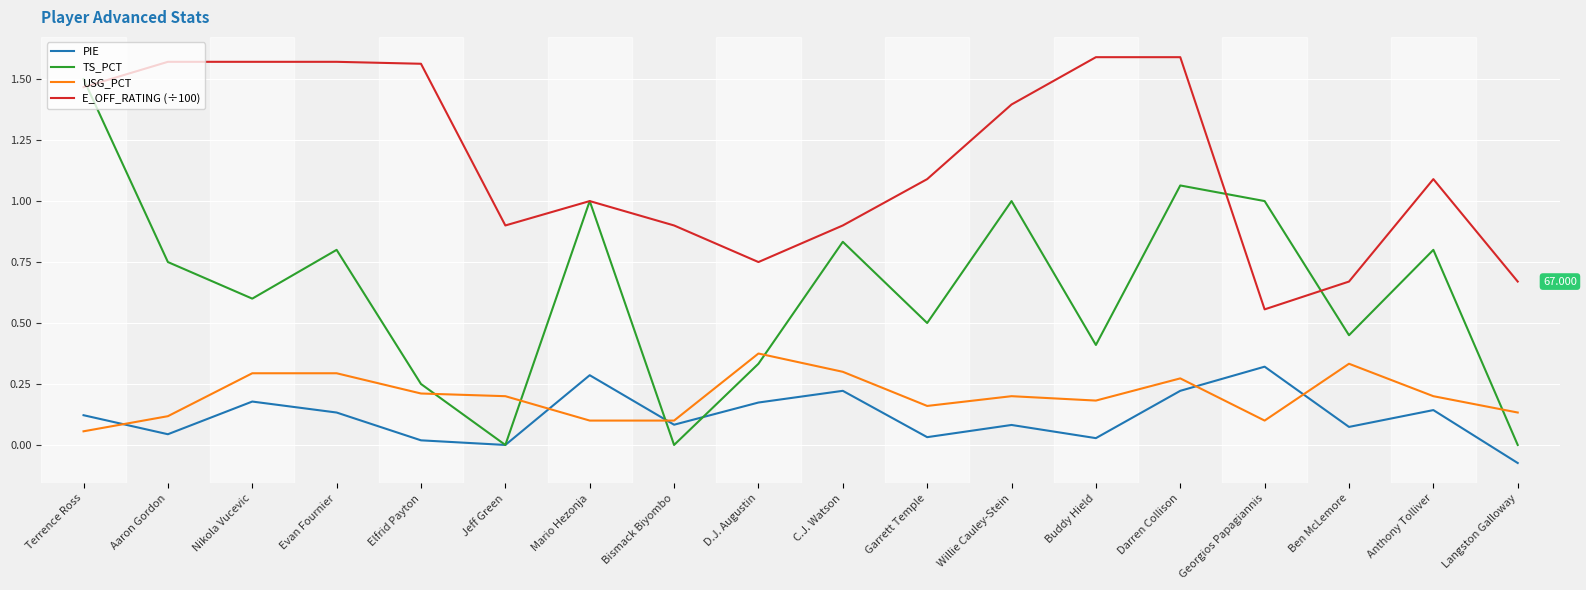

True or false: PIE and E_OFF_RATING (÷100) cross at least once.

False